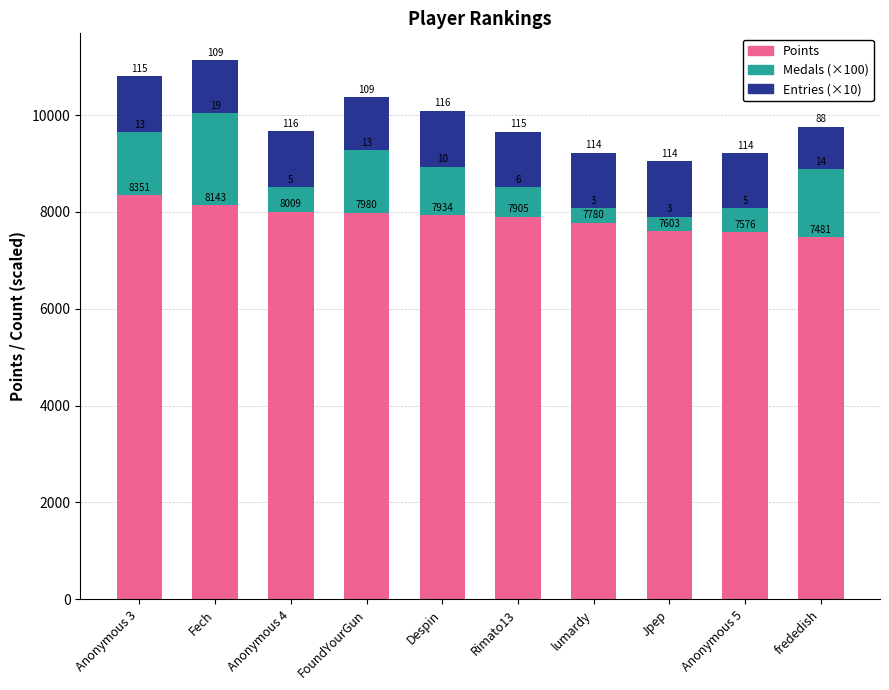

The Medals (×100) series shows 500 at Anonymous 4. True or false?

True